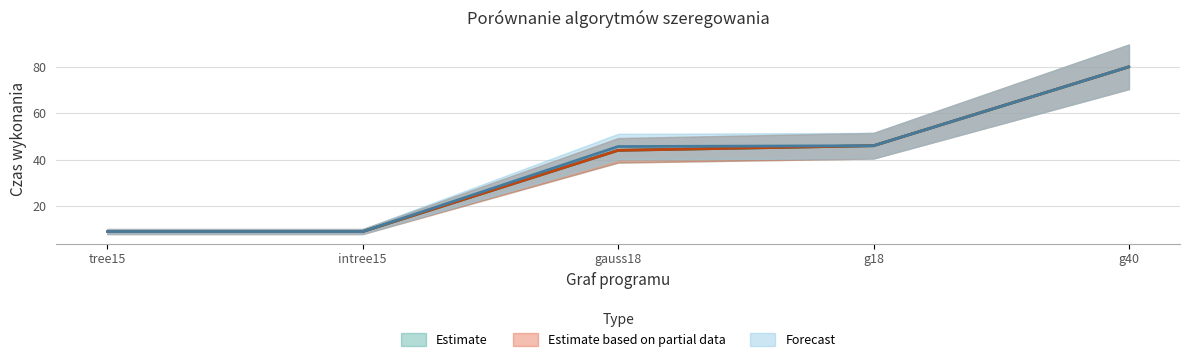

At which label does standardowy algorytm genetyczny reach its peak?

g40